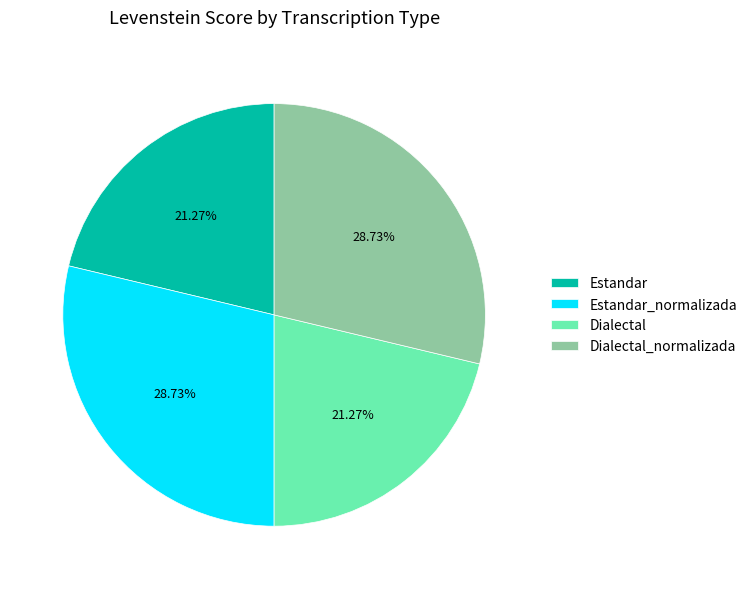

Combined, do Dialectal_normalizada and Estandar_normalizada account for over 50%?

Yes